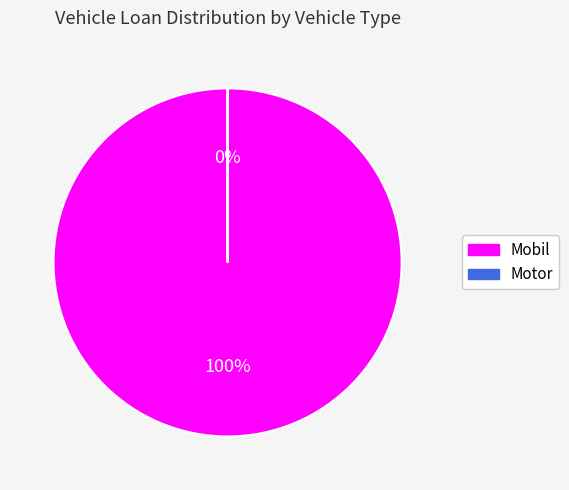

Which slice is the largest?

Mobil